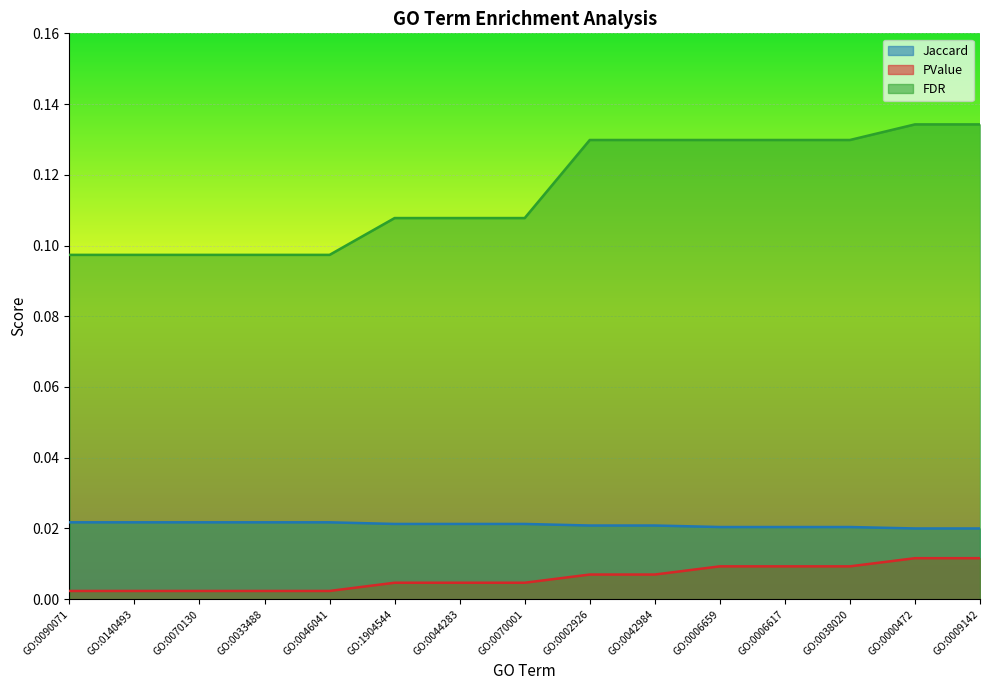

What is the greatest value displayed?

0.1